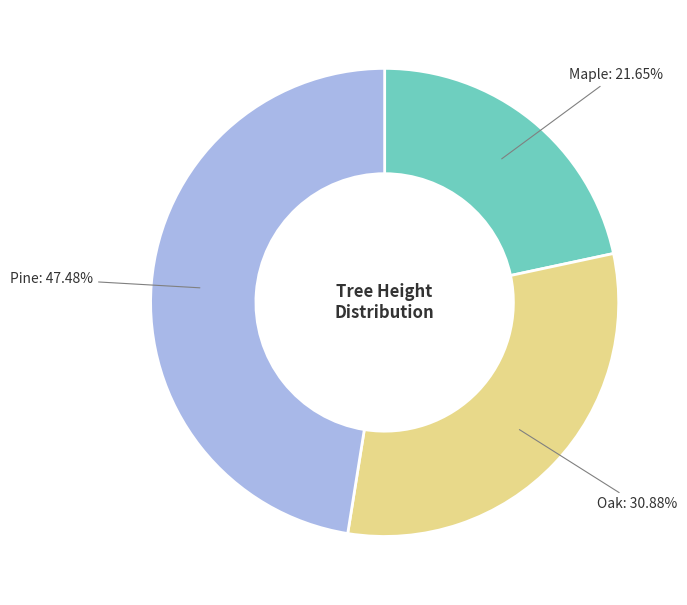

True or false: Pine accounts for 54% of the total.

False